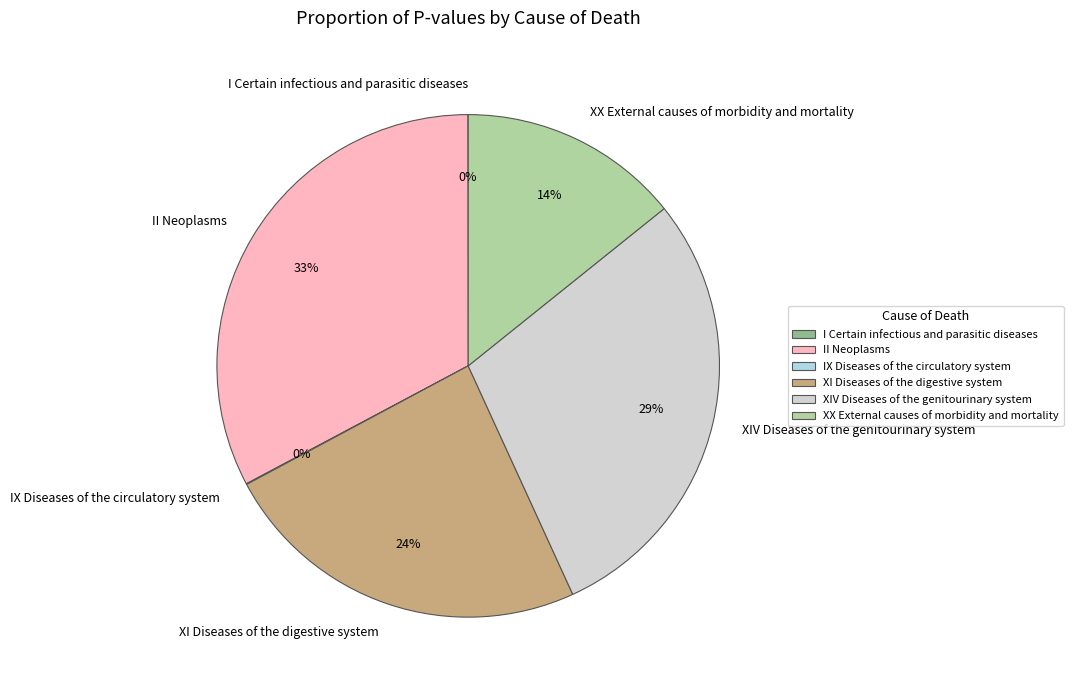

To the nearest percent, what is the difference between the largest and smallest slice percentages?

33%